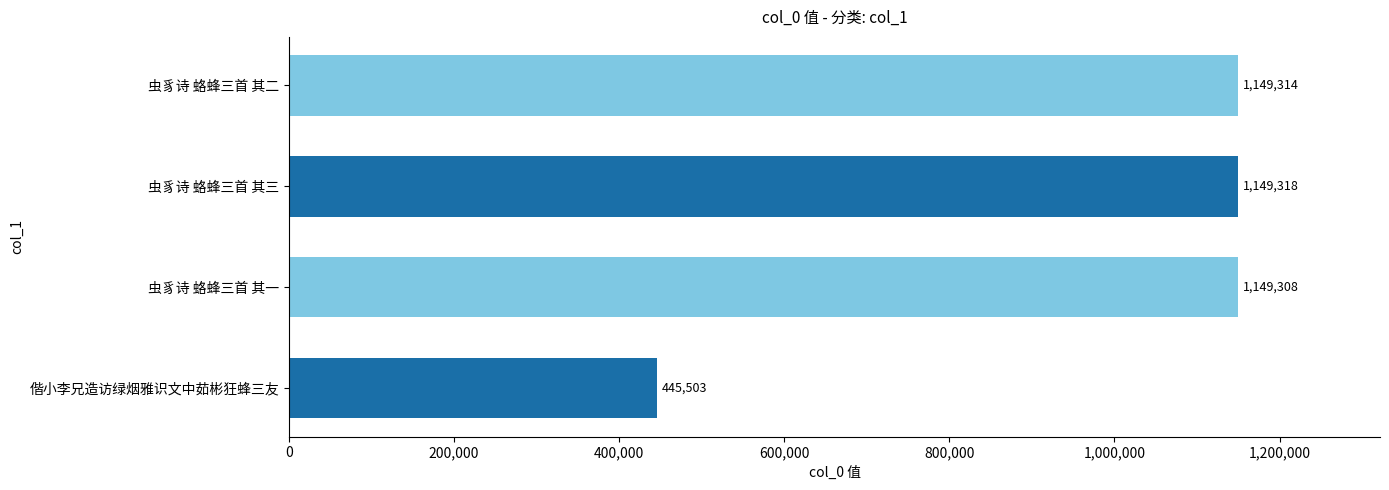

What is the smallest value displayed?

445503